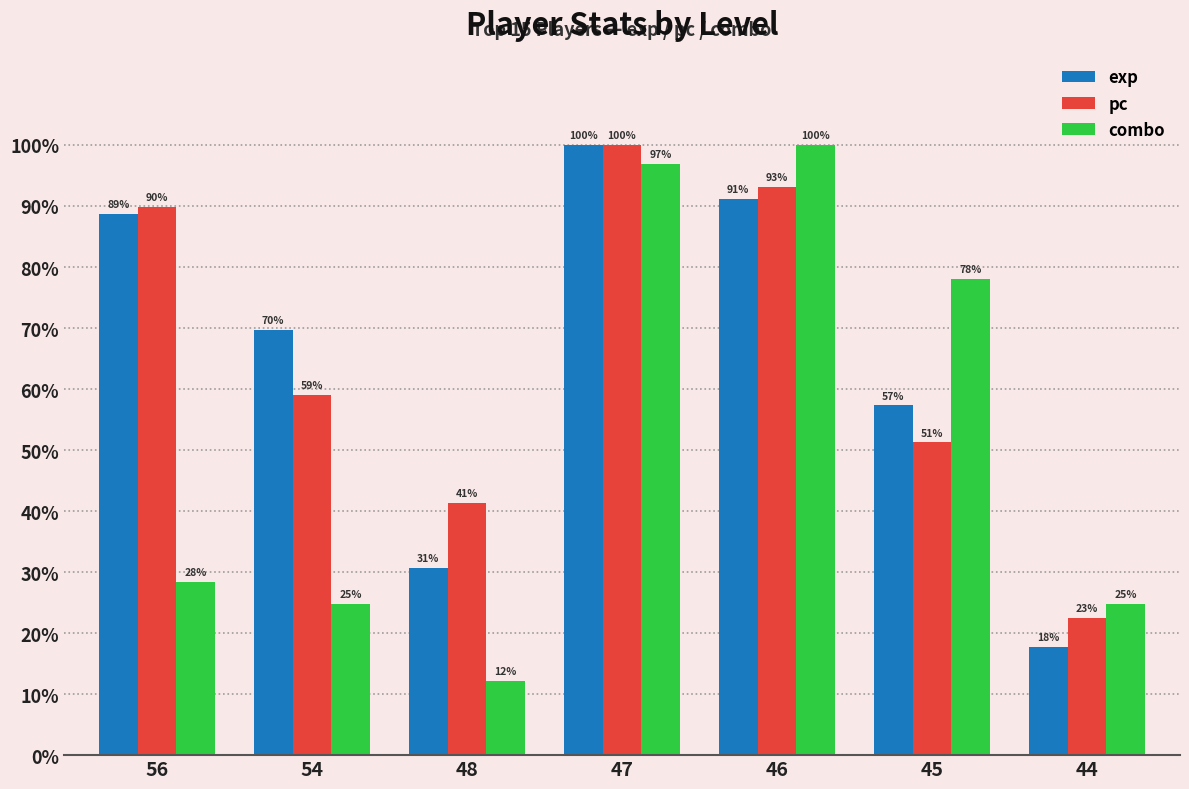

At how many categories does at least one series exceed 23?

7